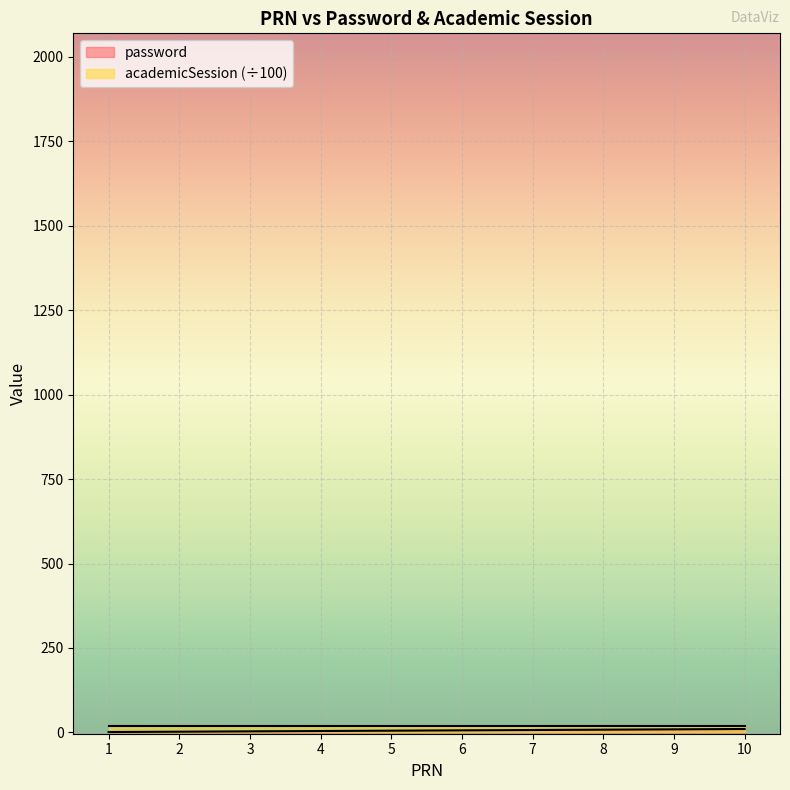

At which category does the chart reach its peak across all series?

10